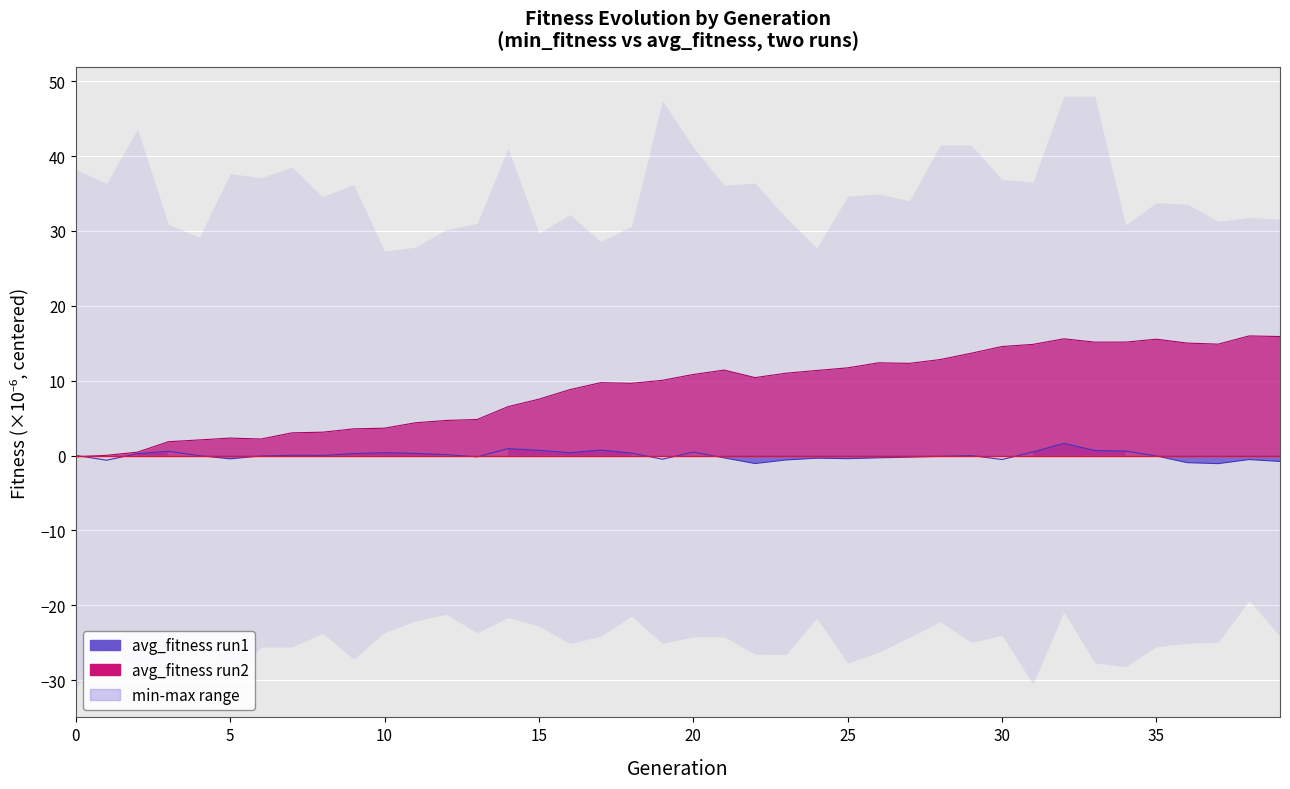

How many interior local peaks does the avg_fitness (run1) series have?

10